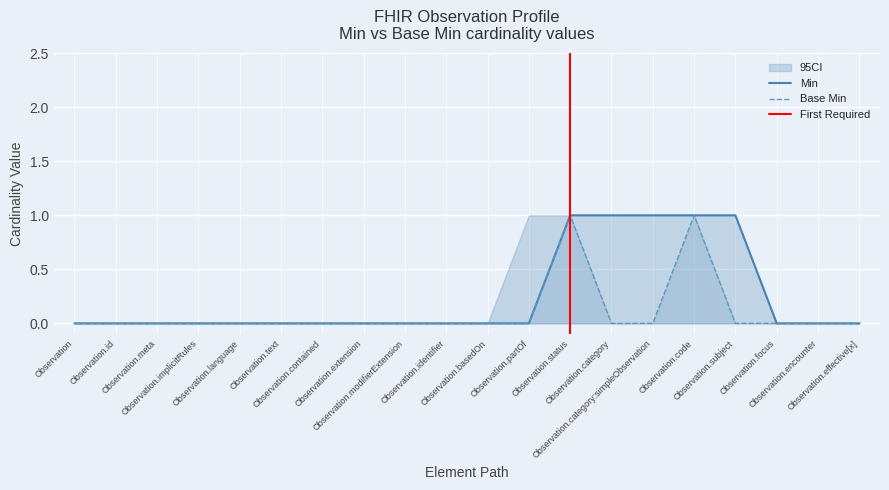

How many data points in Base Min are above 0?

2